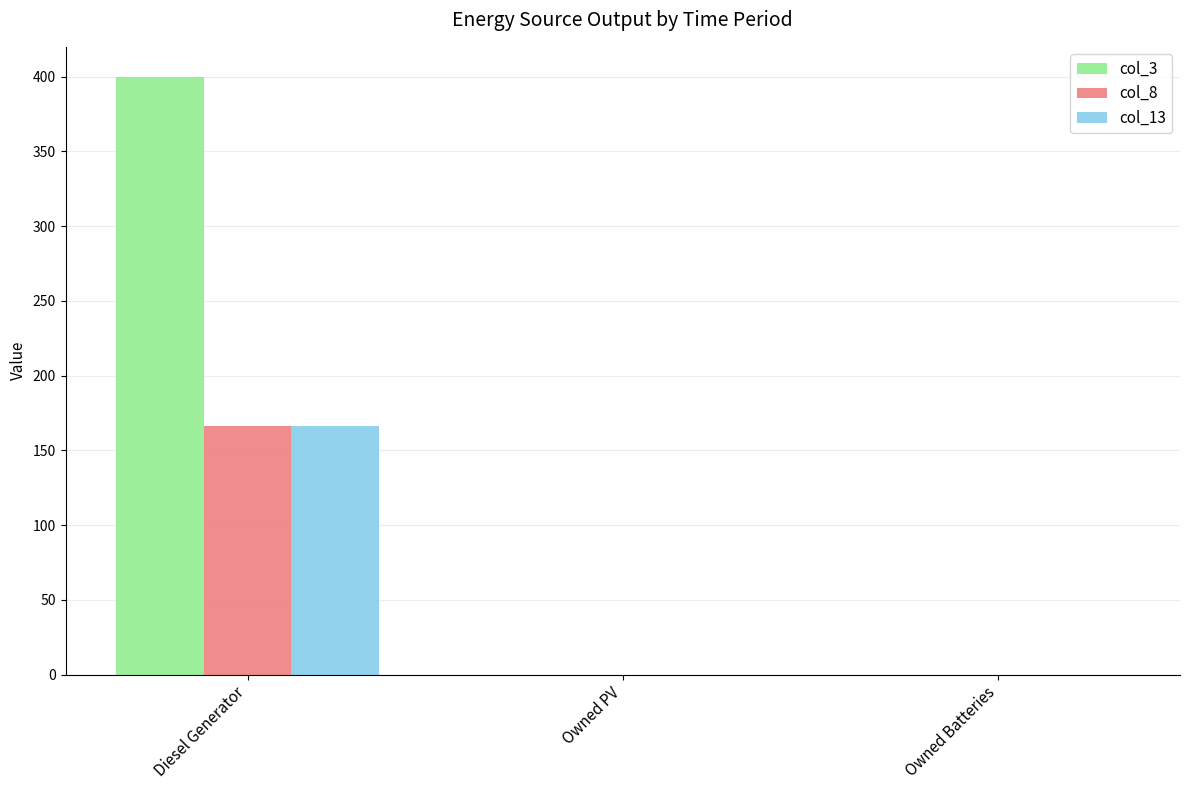

What is the average value of the col_3 series?

133.3